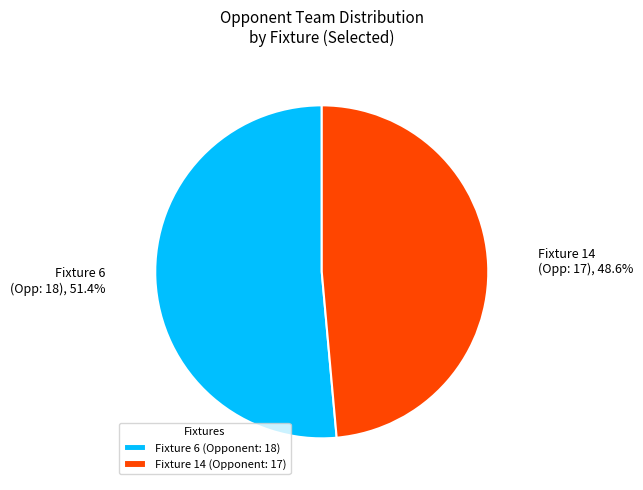

Count the number of slices in the pie.

2